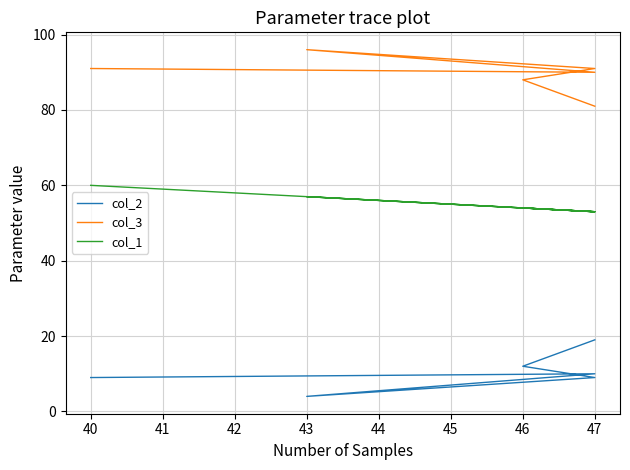

True or false: col_2 and col_1 cross at least once.

False